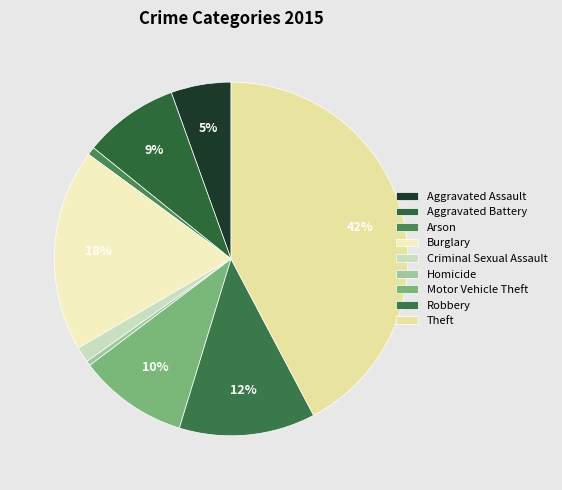

True or false: Aggravated Battery accounts for 9% of the total.

True